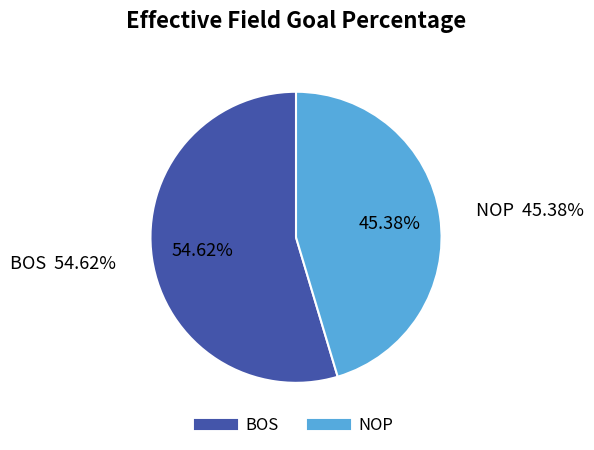

Is it true that NOP is 45% of the pie?

True